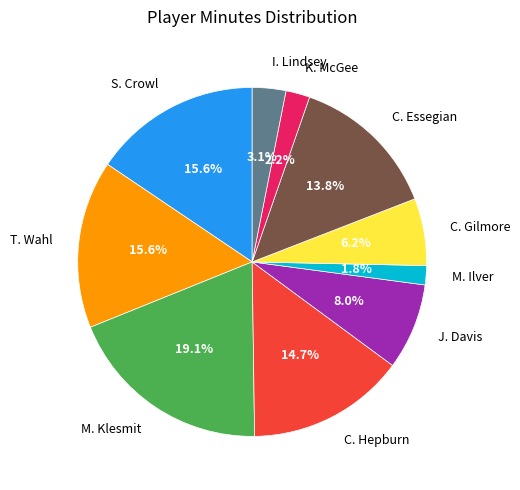

The S. Crowl slice represents 16% of the pie. True or false?

True